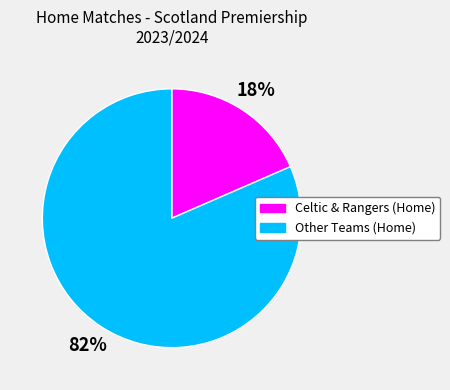

Is there any slice that represents more than half of the pie?

Yes